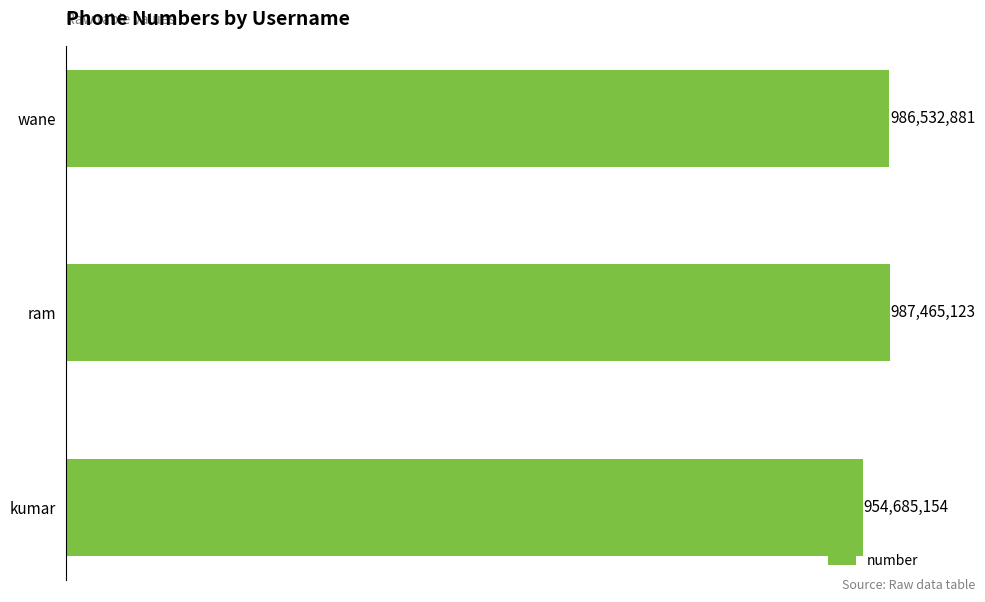

What is the minimum value shown in the chart?

954685154